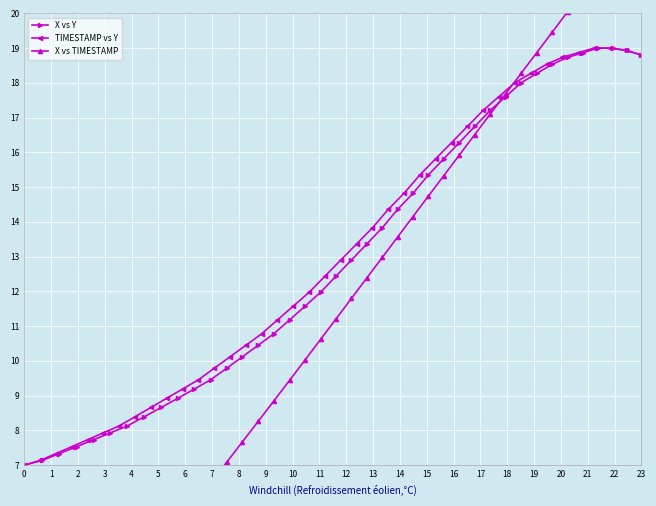

How many series are shown in this chart?

3